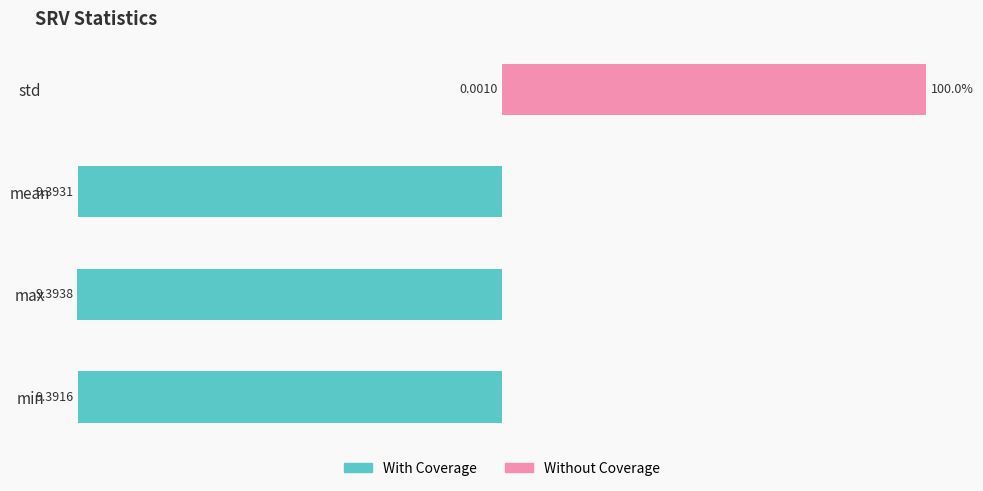

How many groups of bars are there?

4